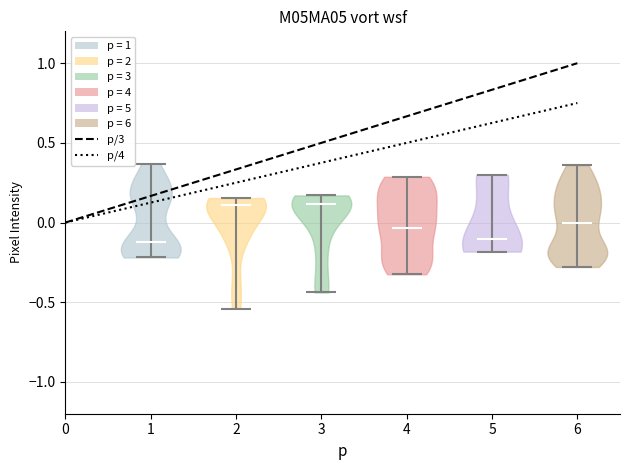

Reading left to right, read every violin against the y-axis: where its median line is, and the lowest and highest points it reaches. The values are not printed on the chart, so give them approximately, as read against the axis.

1: median line -0.10, lowest point -0.20, highest point 0.35
2: median line 0.10, lowest point -0.55, highest point 0.15
3: median line 0.10, lowest point -0.45, highest point 0.15
4: median line -0.05, lowest point -0.30, highest point 0.30
5: median line -0.10, lowest point -0.20, highest point 0.30
6: median line 0.00, lowest point -0.30, highest point 0.35